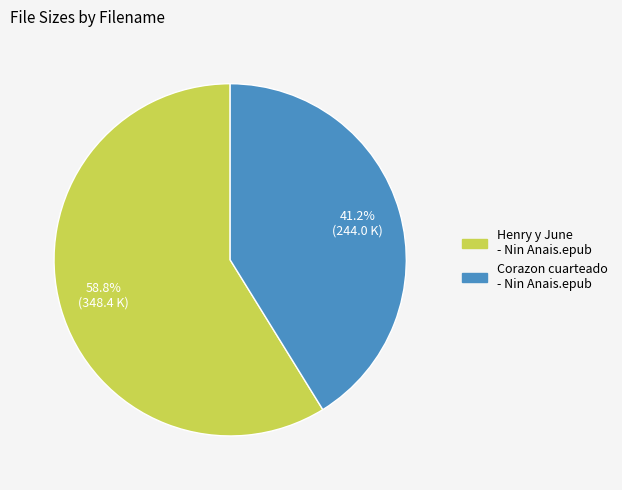

Rank the categories by value from highest to lowest.

Henry y June - Nin Anais.epub, Corazon cuarteado - Nin Anais.epub